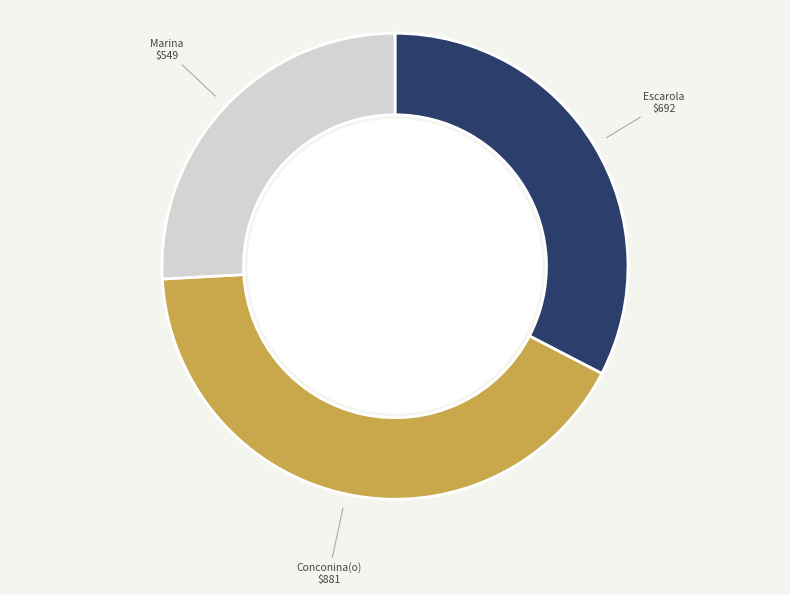

Is there a majority slice in this chart?

No